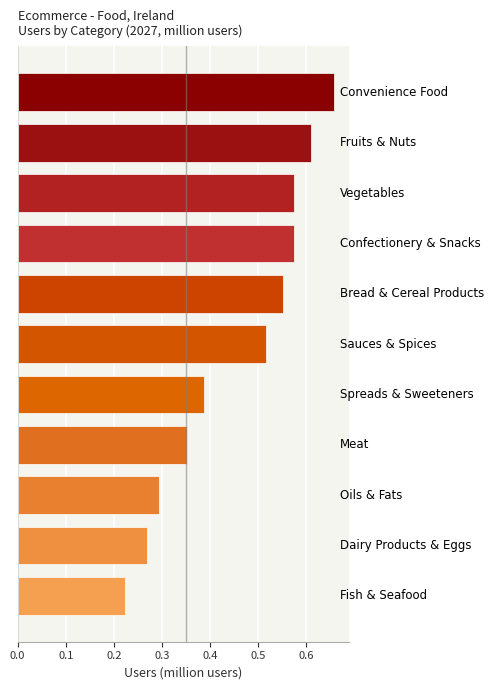

How many values are between 0 and 1?

11